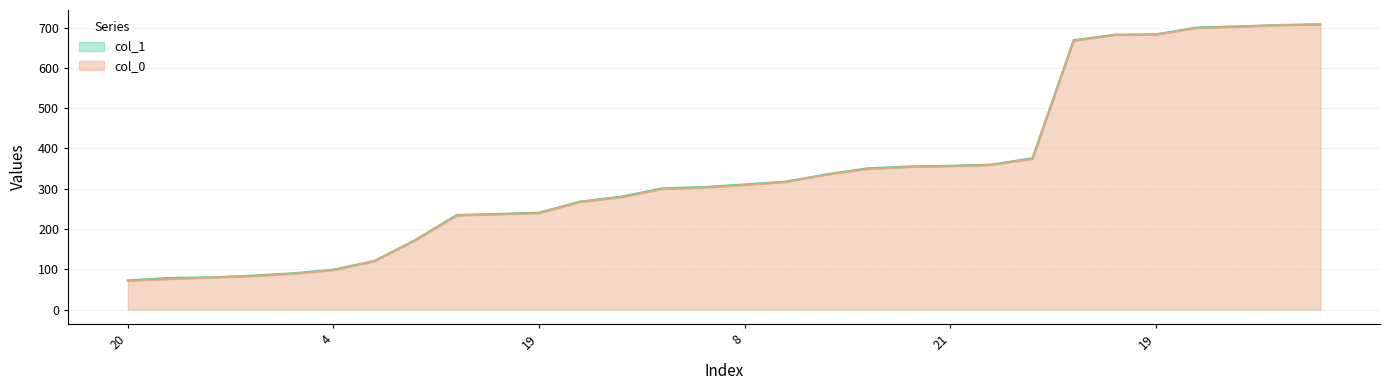

Which series has the largest total across all categories?

col_1